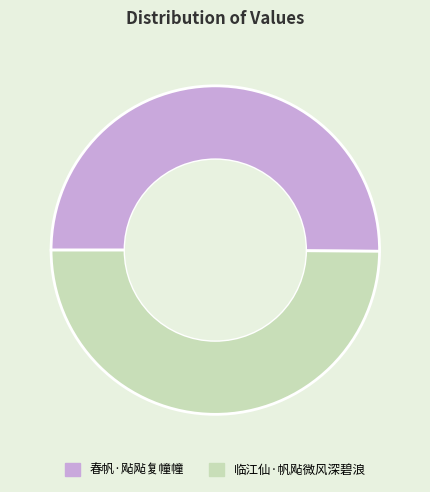

What is the ratio of the value at 春帆·飐飐复幢幢 to the value at 临江仙·帆飐微风深碧浪?

1.0